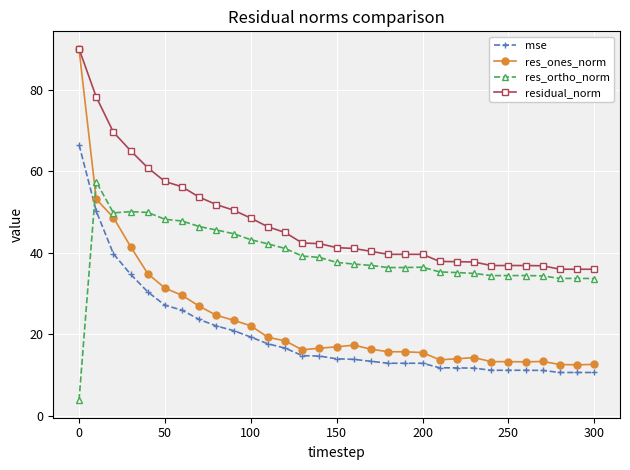

True or false: res_ones_norm has more than 1 interior local peaks.

True